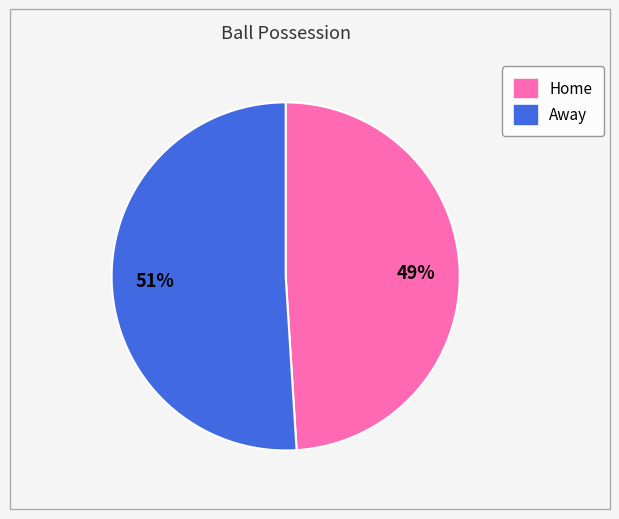

Count the number of slices in the pie.

2